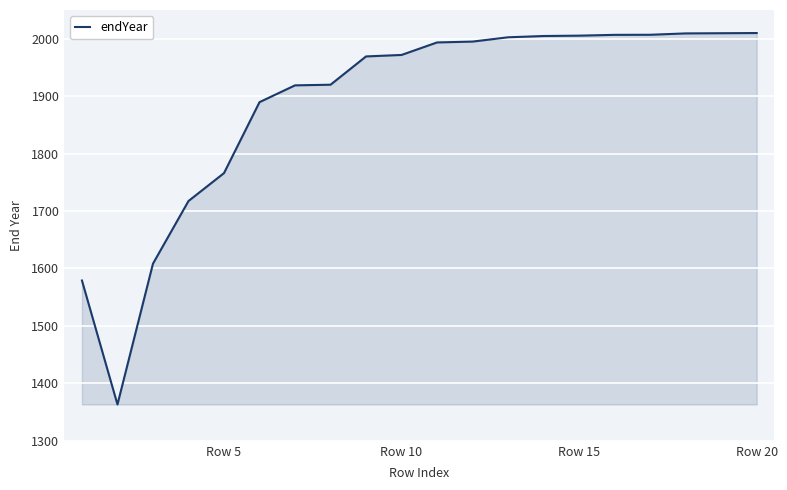

What is the minimum value shown in the chart?

1363.3